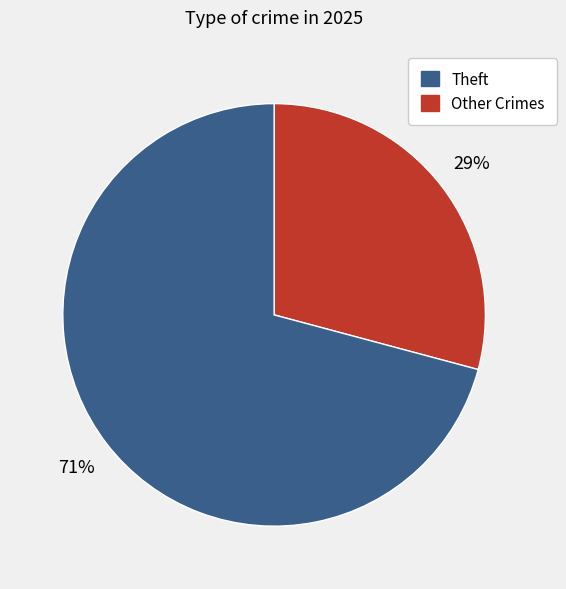

How many slices are in this pie chart?

2